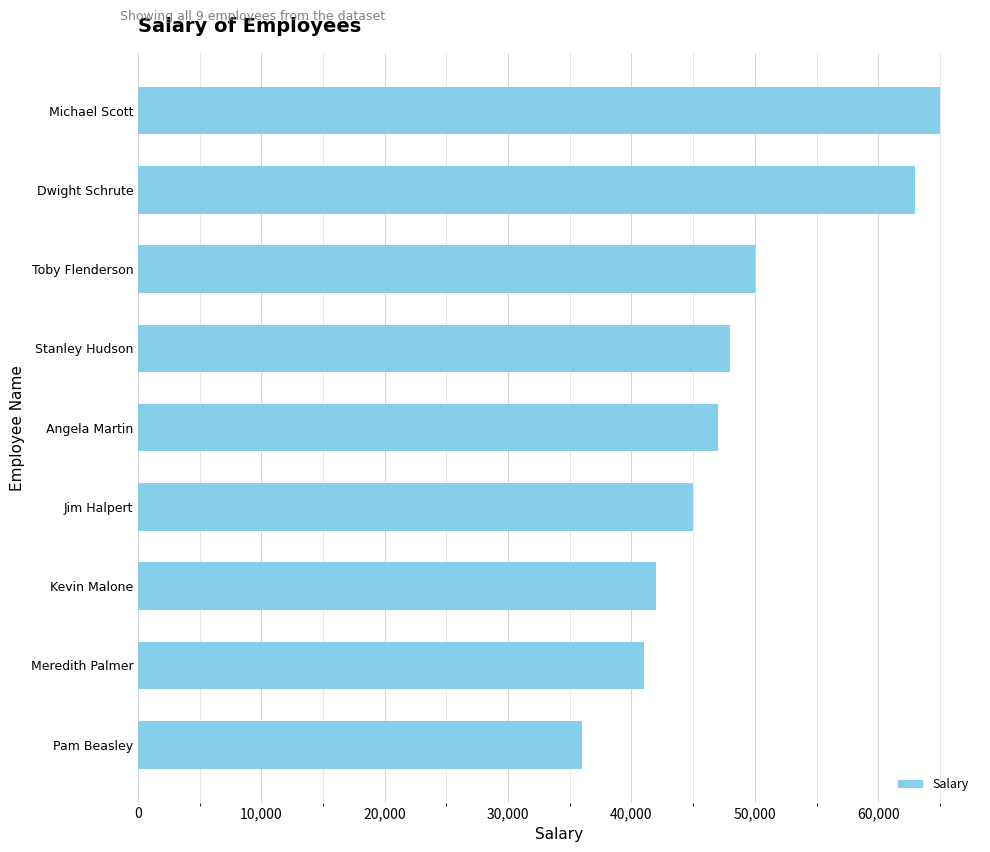

What is the greatest value displayed?

65000